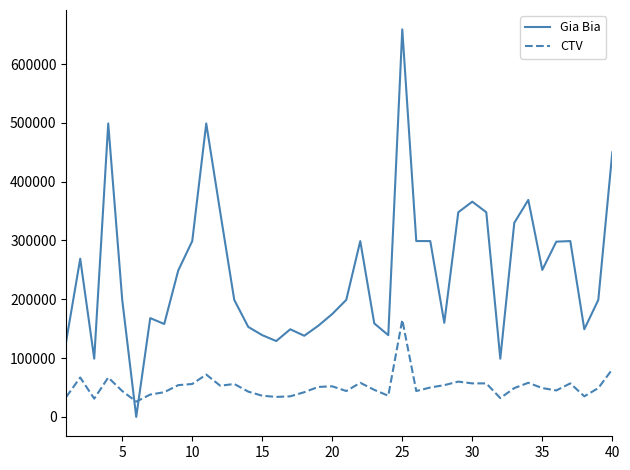

List the series in order of their peak value, lowest first.

CTV, Gia Bia